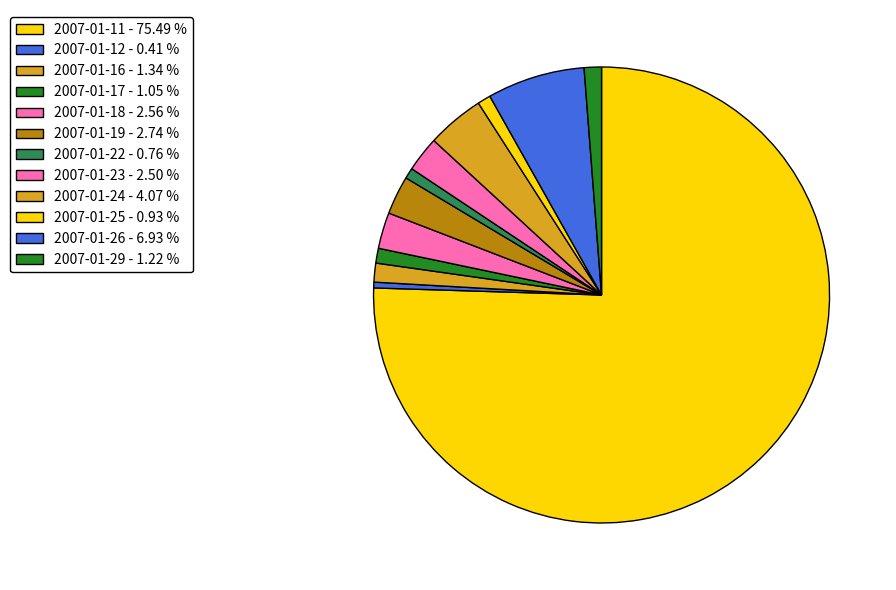

Is the sum of 2007-01-24 and 2007-01-16 greater than half?

No